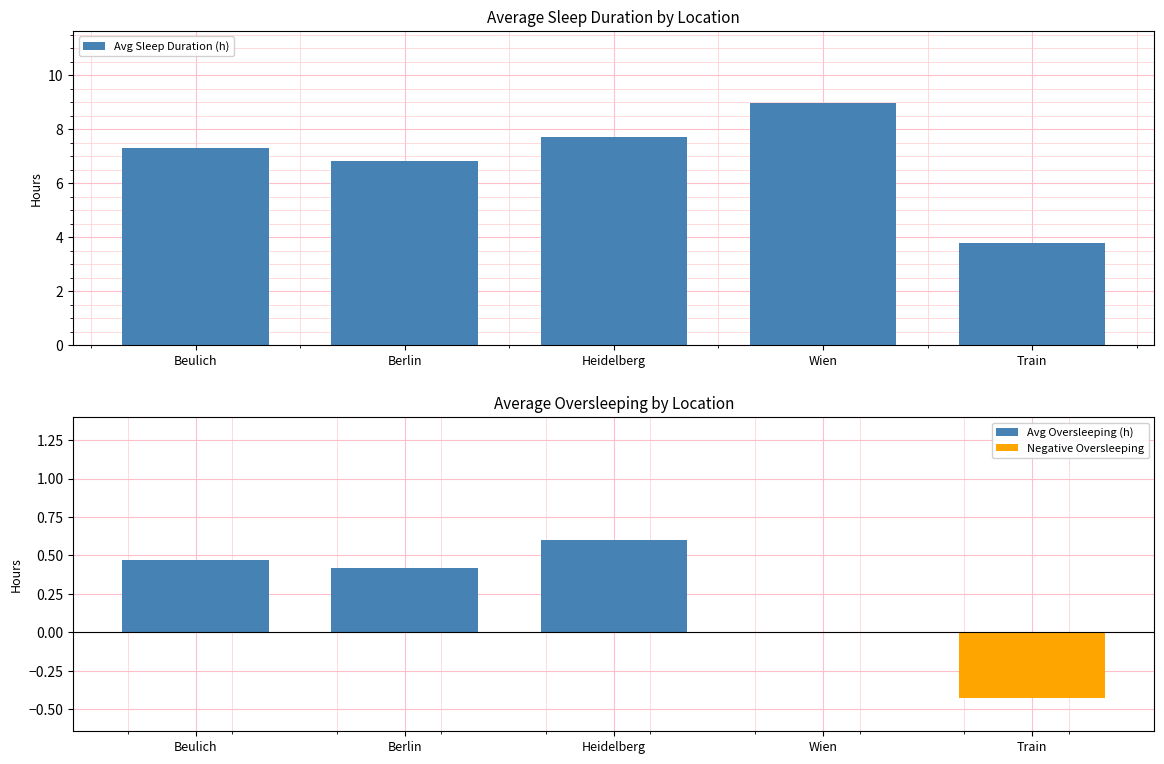

Reading left to right, what are all the values shown in this chart?

Avg Sleep Duration (h): 7.3	6.8	7.7	8.9	3.8
Avg Oversleeping (h): 0.5	0.4	0.6	0.0	0.0
Negative Oversleeping: 0.0	0.0	0.0	0.0	-0.4